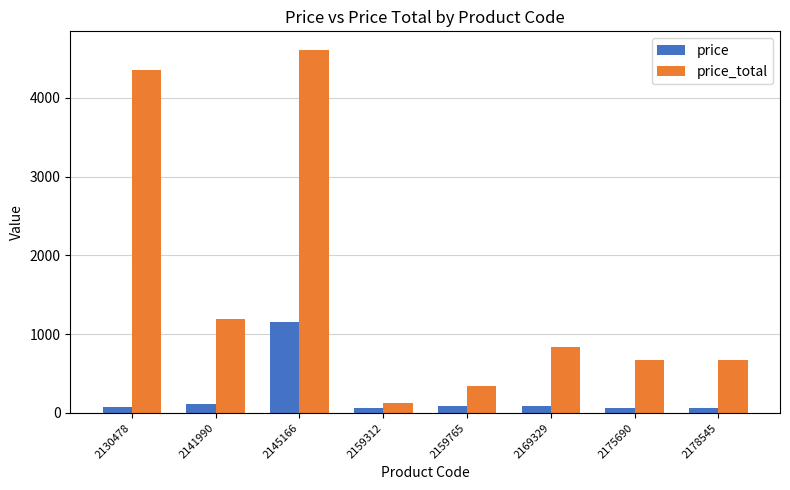

What is the value of the price_total bar at the 7th from the left?

676.2